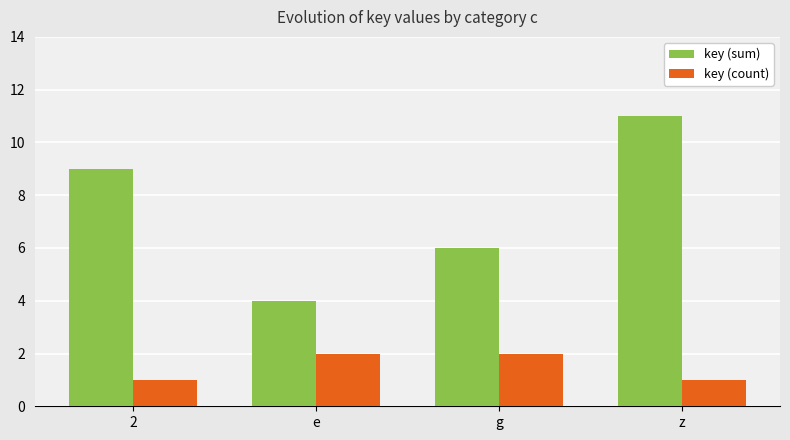

What value does the key (count) series have at z?

1